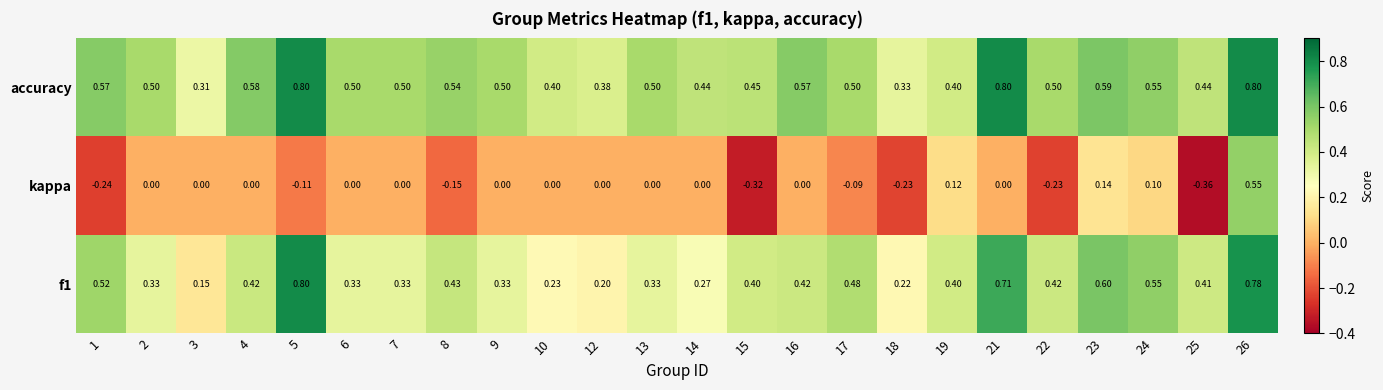

Which series has the largest range (max minus min)?

kappa